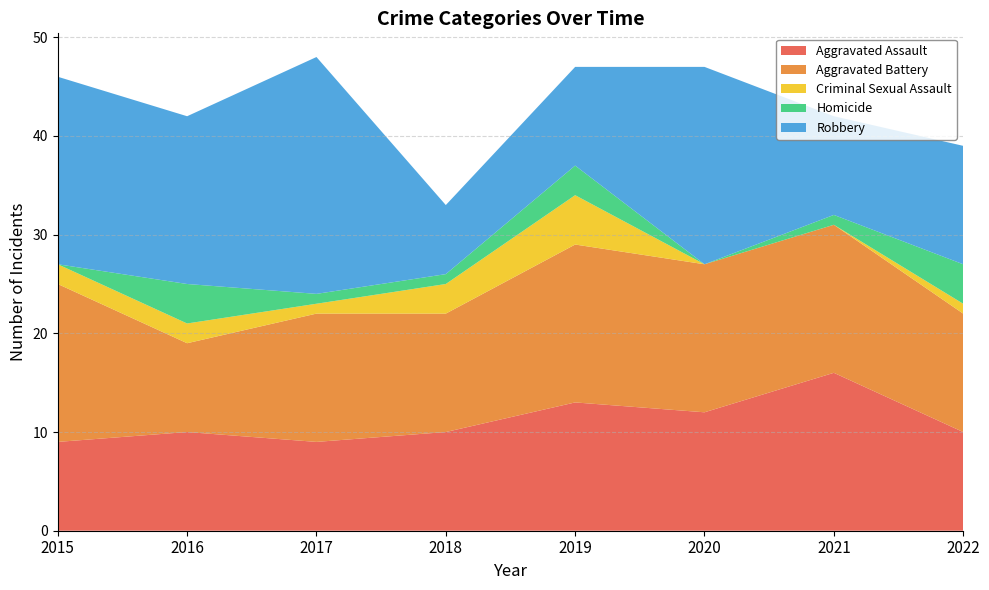

Reading left to right, transcribe all the data shown in this chart.

Aggravated Assault: 2015=9	2016=10	2017=9	2018=10	2019=13	2020=12	2021=16	2022=10
Aggravated Battery: 2015=16	2016=9	2017=13	2018=12	2019=16	2020=15	2021=15	2022=12
Criminal Sexual Assault: 2015=2	2016=2	2017=1	2018=3	2019=5	2020=0	2021=0	2022=1
Homicide: 2015=0	2016=4	2017=1	2018=1	2019=3	2020=0	2021=1	2022=4
Robbery: 2015=19	2016=17	2017=24	2018=7	2019=10	2020=20	2021=10	2022=12